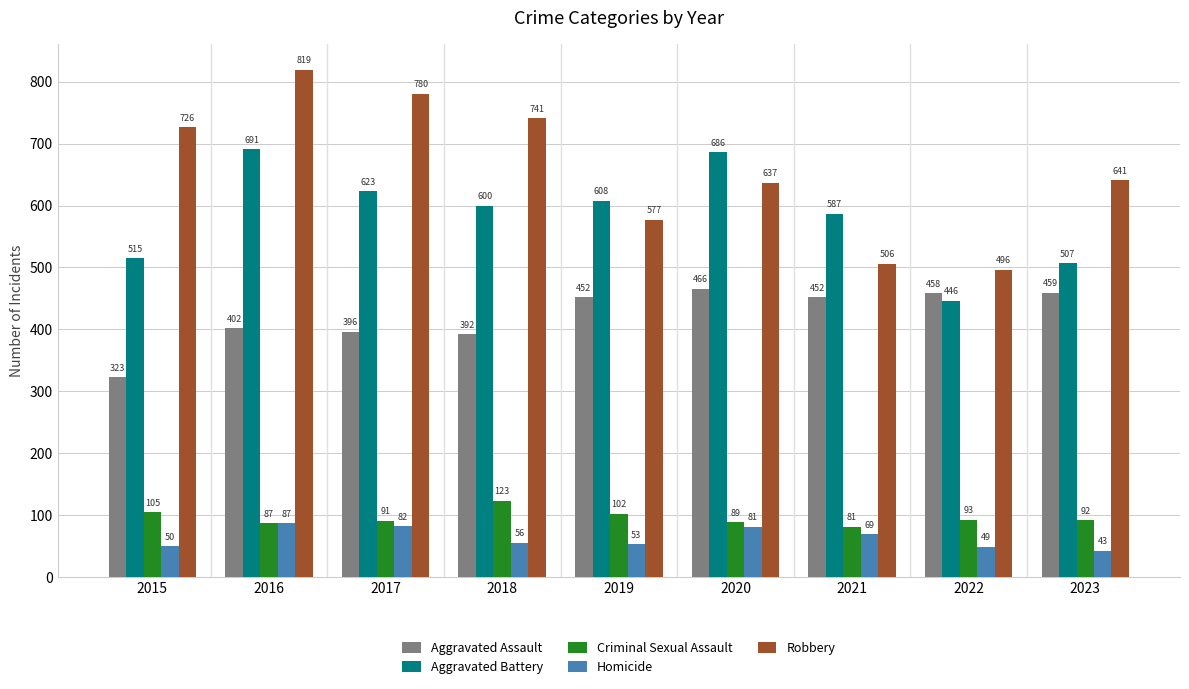

Which category has the highest value across all series?

2016